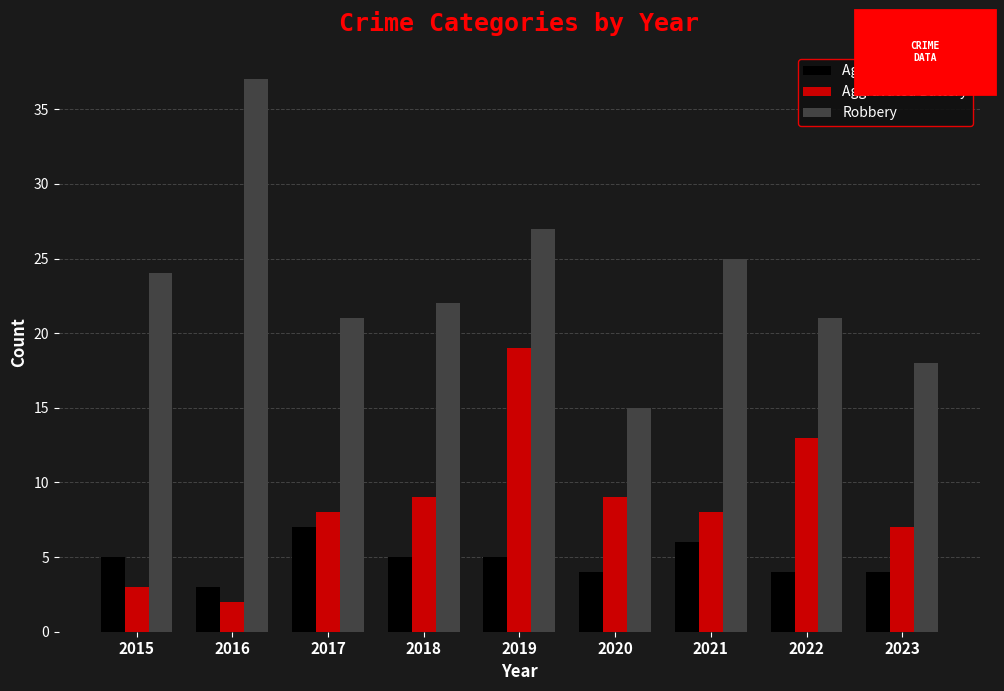

Which series changed the most between 2020 and 2022?

Robbery